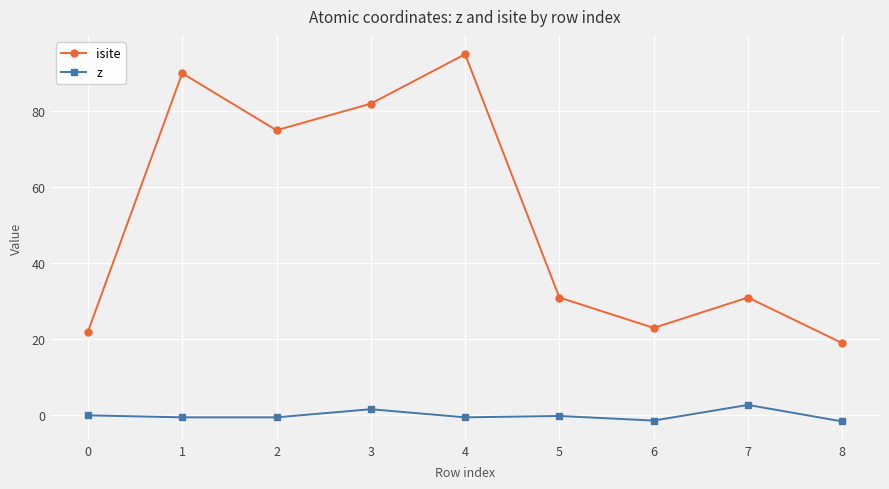

List the series in order of their overall mean, lowest first.

z, isite